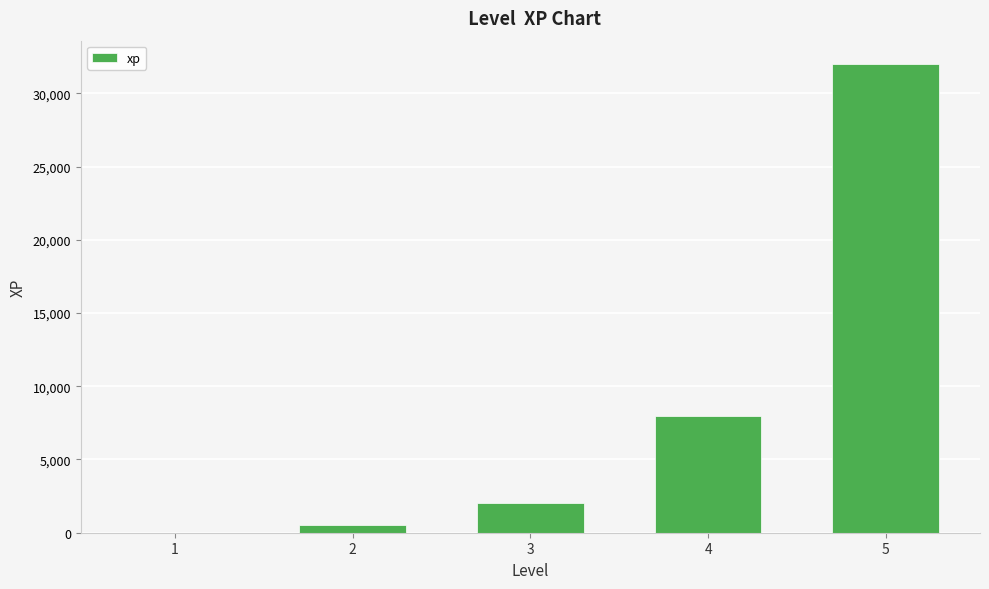

What is the change in value from 4 to 5?

+24000